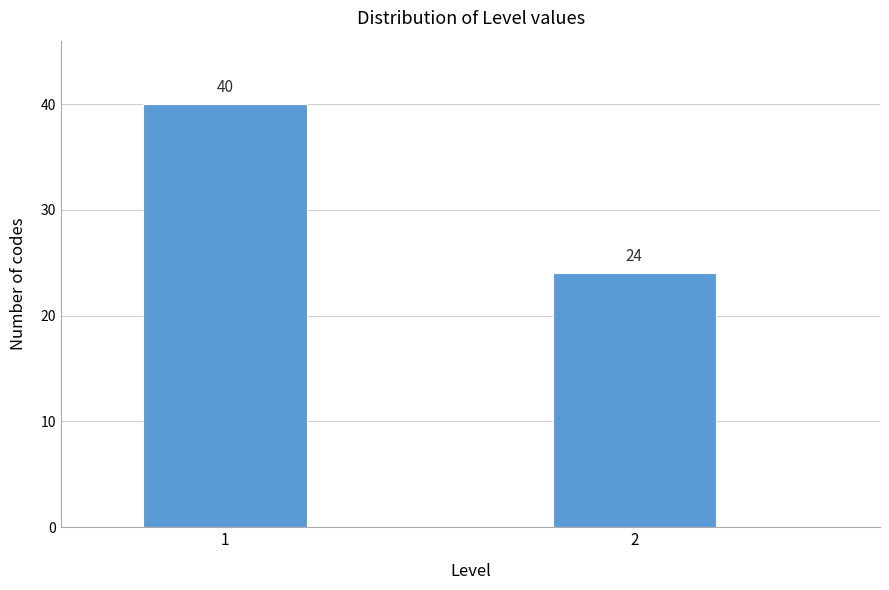

Reading right to left, extract all data points from this chart.

24	40